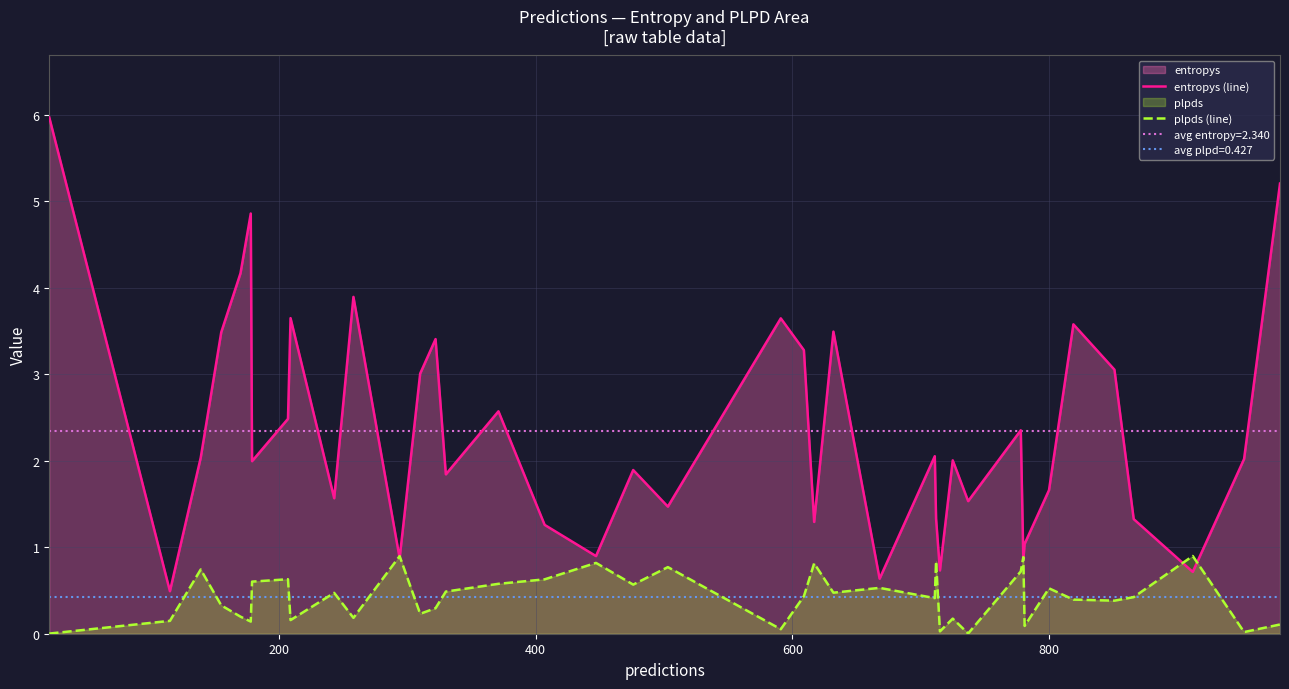

How many categories are shown in the chart?

40